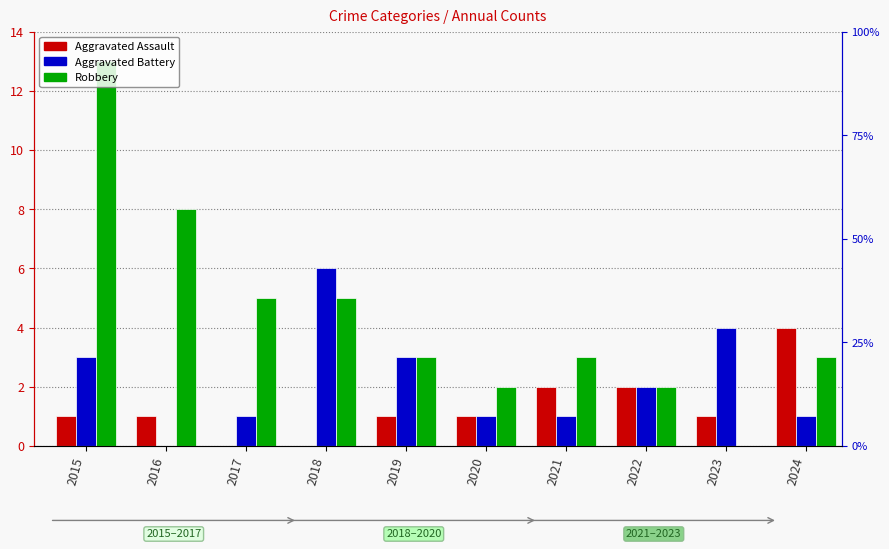

How many bars are there in each group?

3